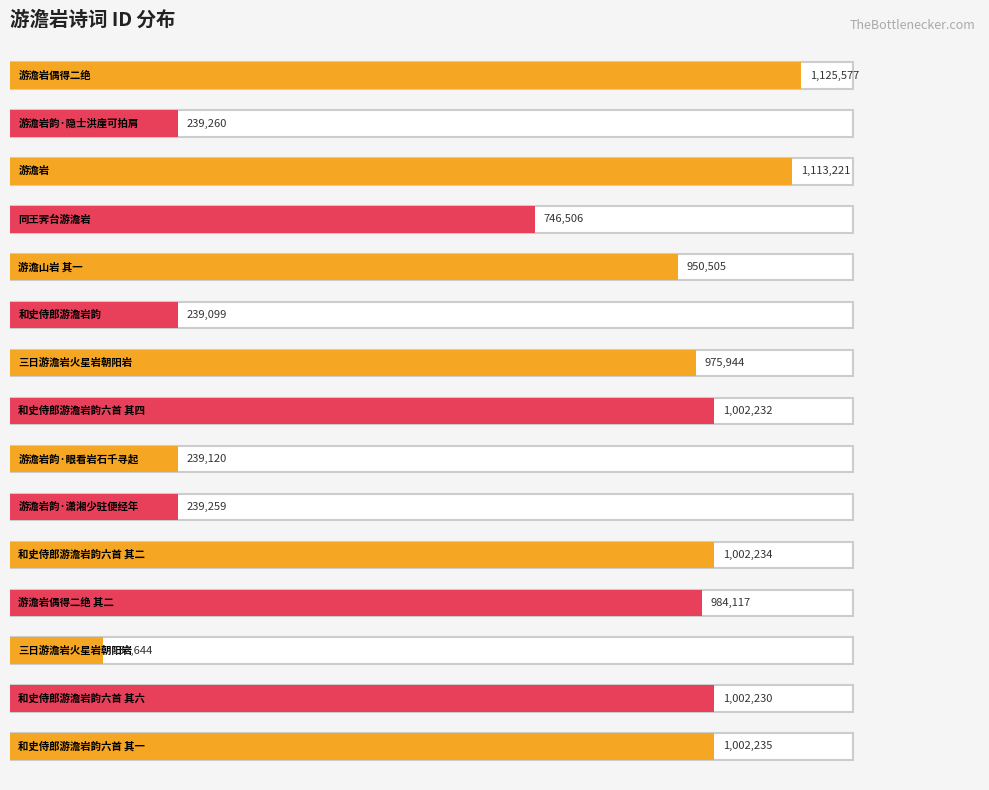

What is the difference between the second highest and second lowest values?

874122